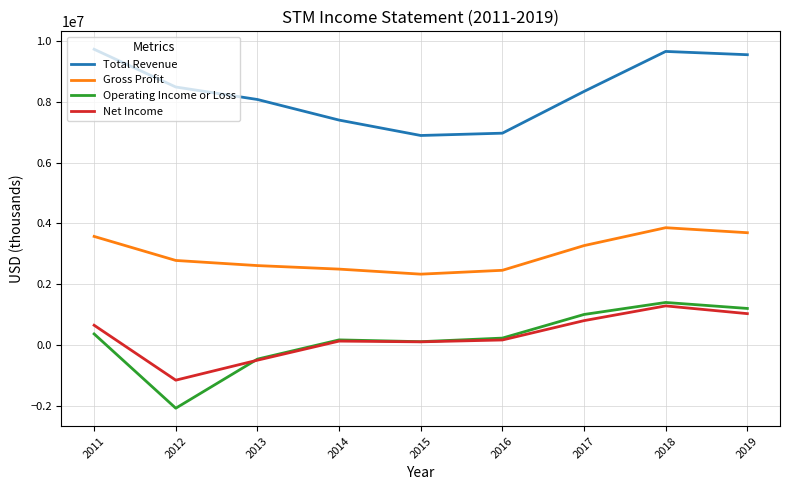

What is the sum of the Gross Profit values at 2011 and 2015?

5906000